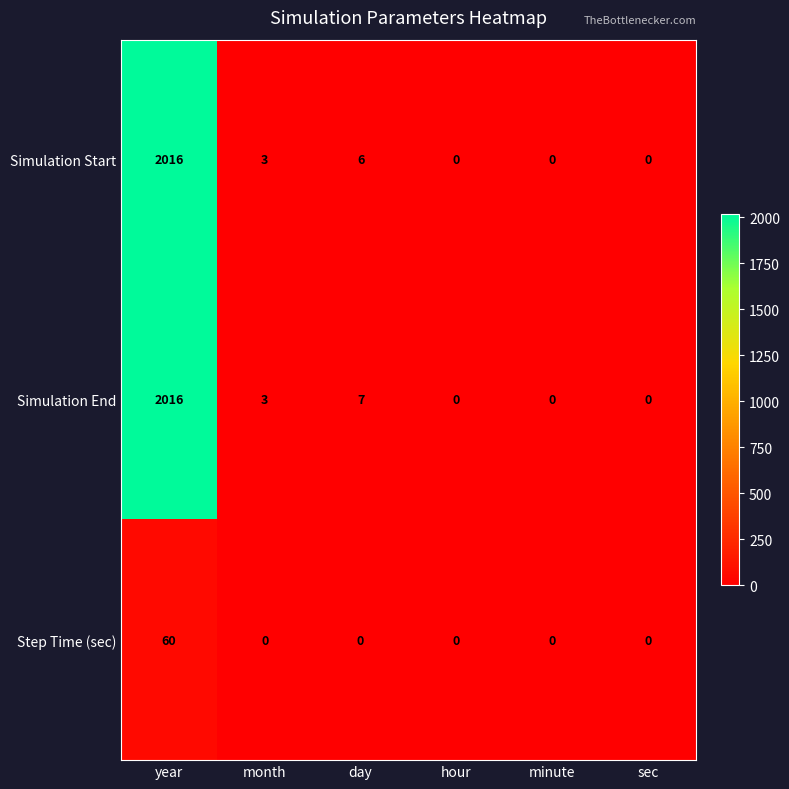

Between year and day, which series saw the biggest shift?

Simulation Start